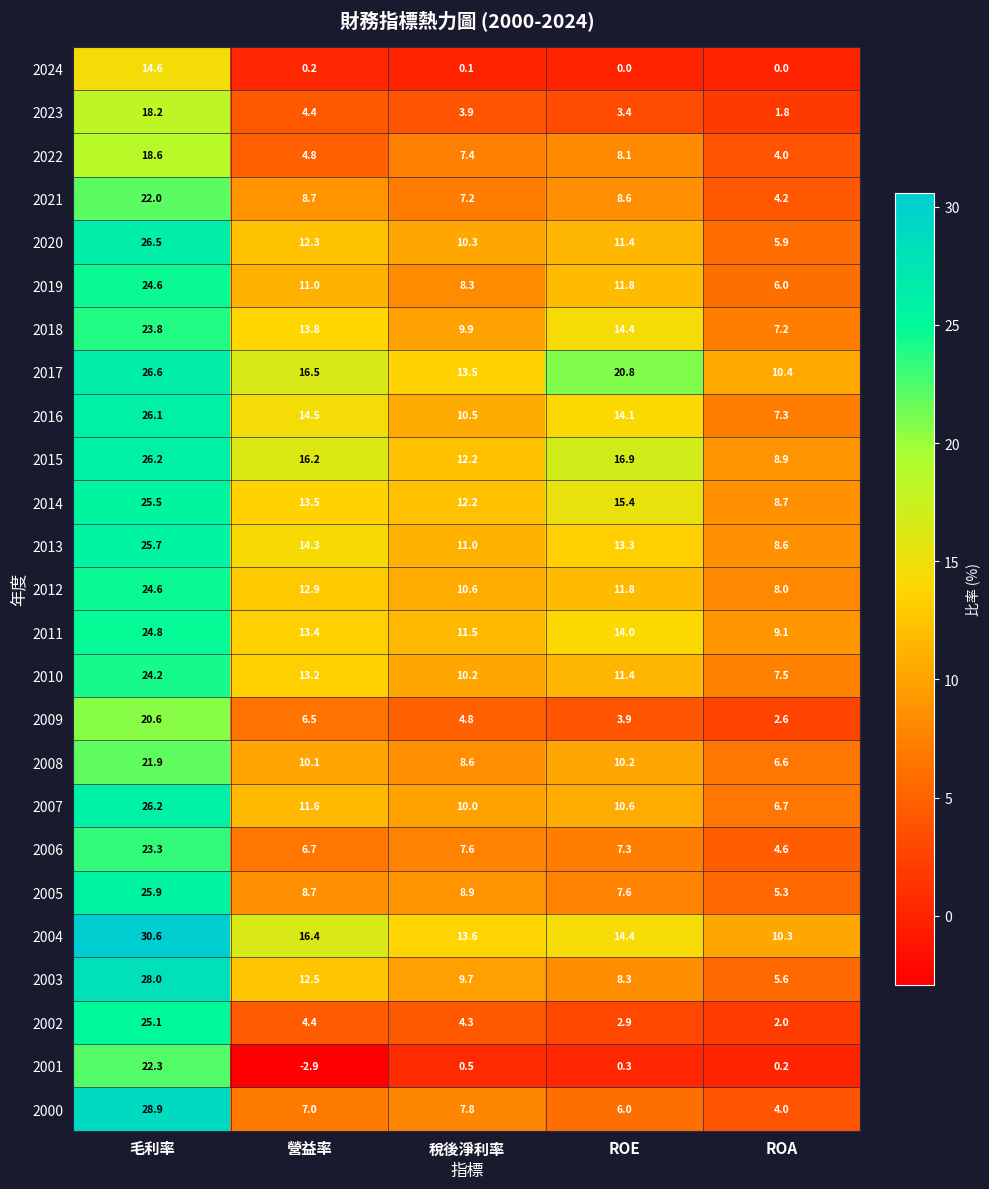

Is it true that 2024 equals 14.6 at 毛利率?

True